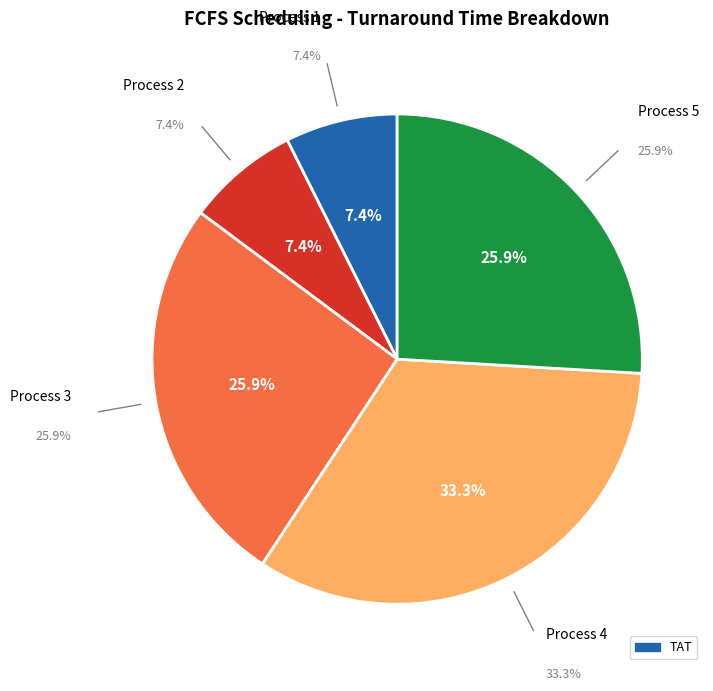

Which slice is the largest?

Process 4